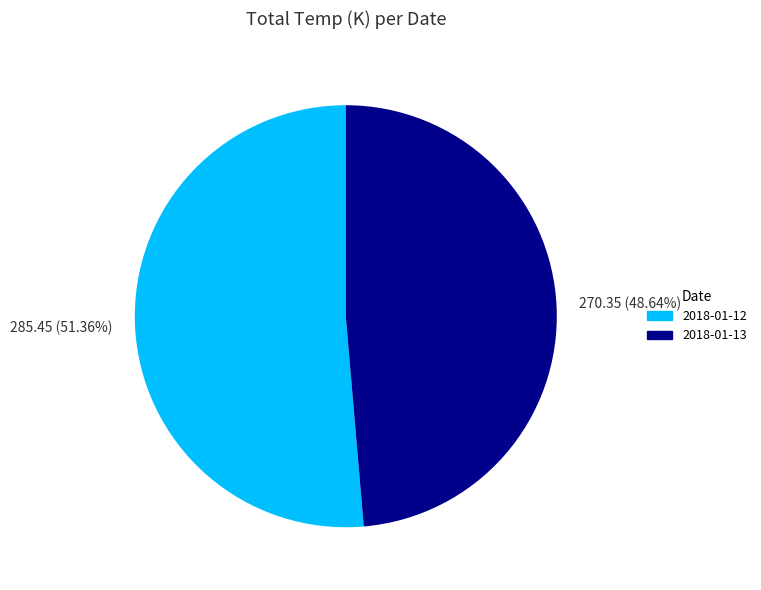

To the nearest percent, what is the difference between the largest and smallest slice percentages?

3%